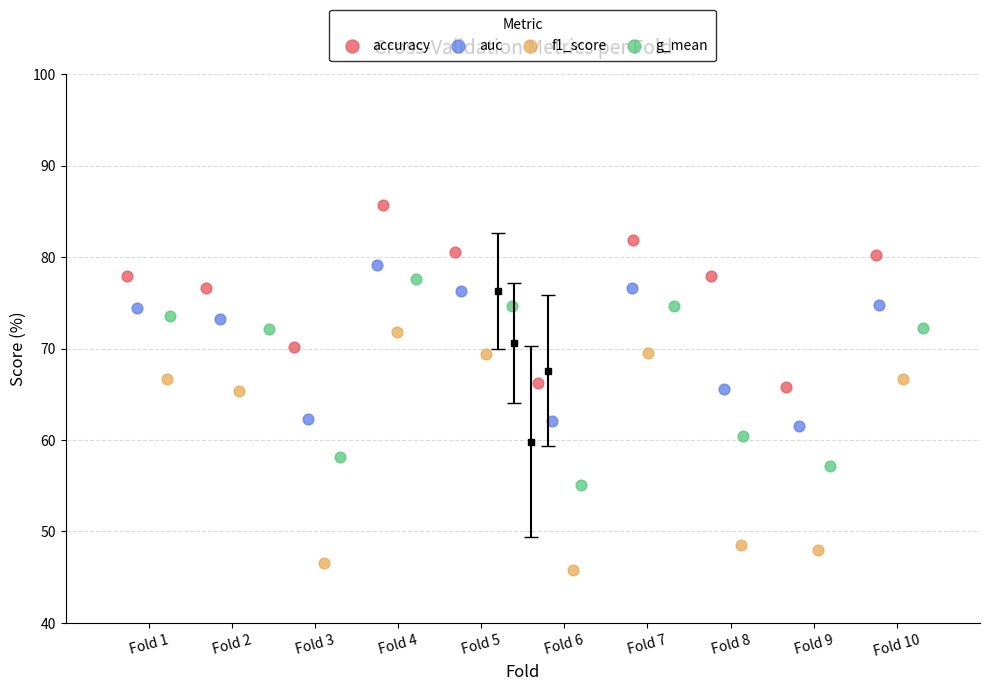

What are all the series names shown in the legend?

accuracy, auc, f1_score, g_mean